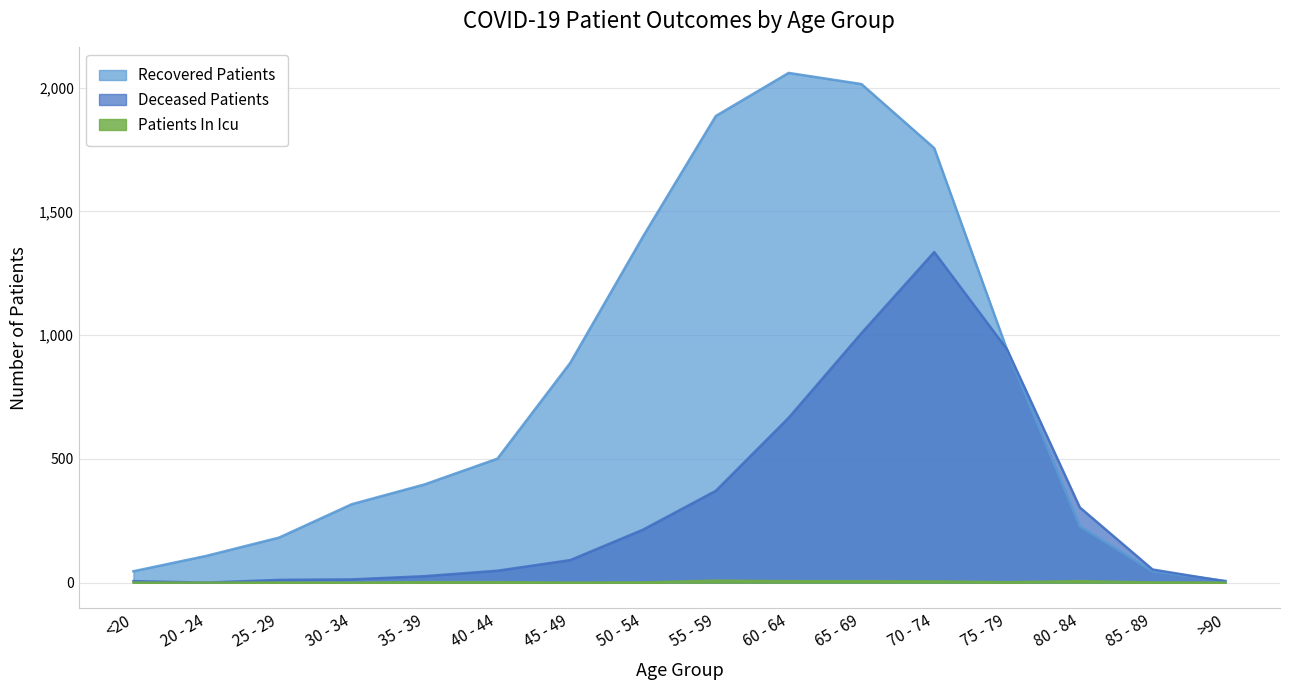

What is the difference between the patients_in_icu values at >90 and 70 - 74?

5